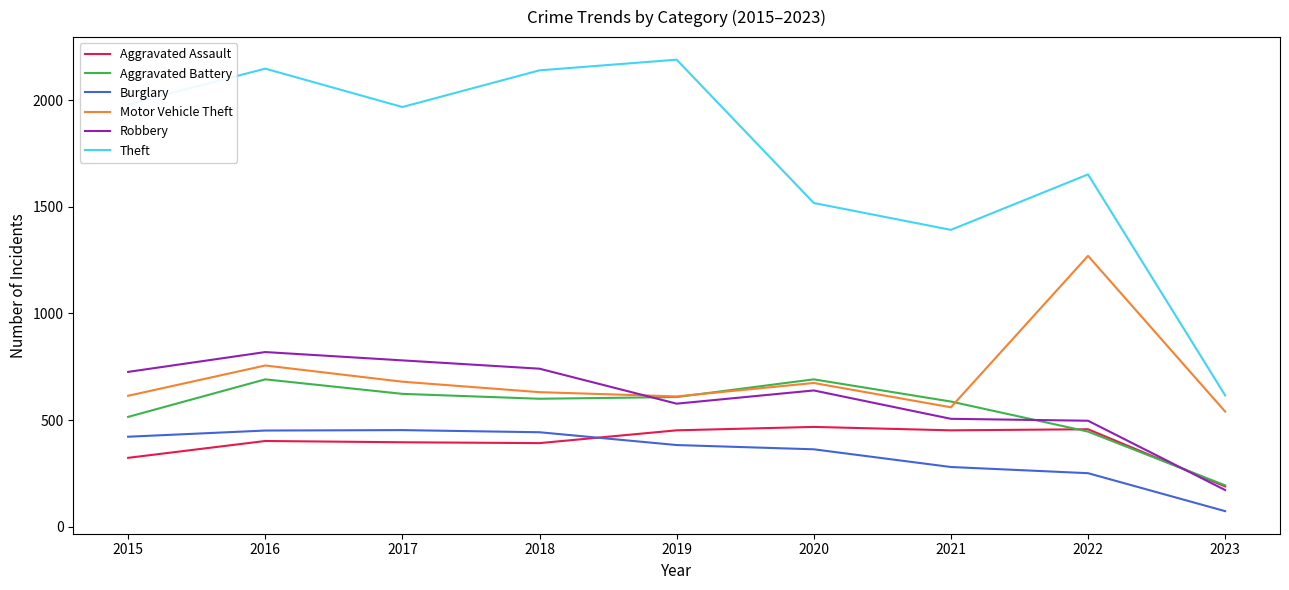

True or false: Aggravated Assault and Theft intersect in this chart.

False